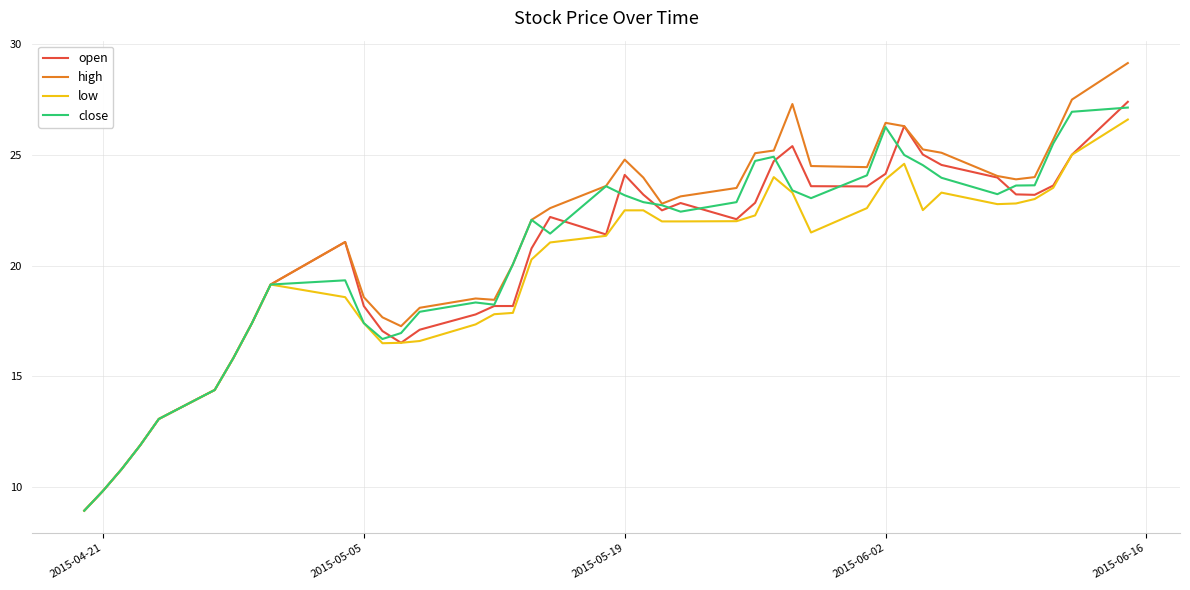

How many lines are shown in the chart?

4